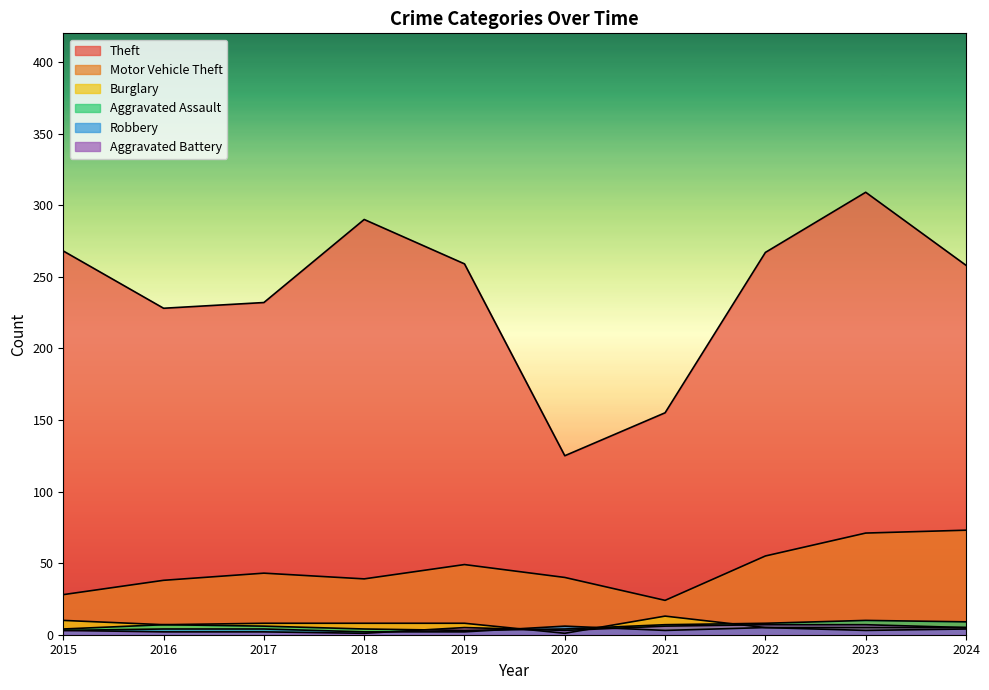

At which label does Burglary reach its minimum?

2020